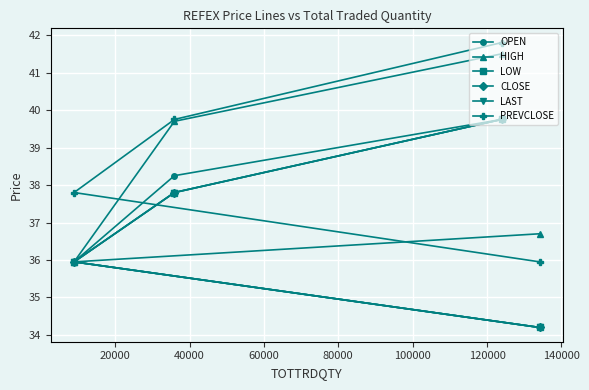

How many values in the CLOSE series are below 37?

2